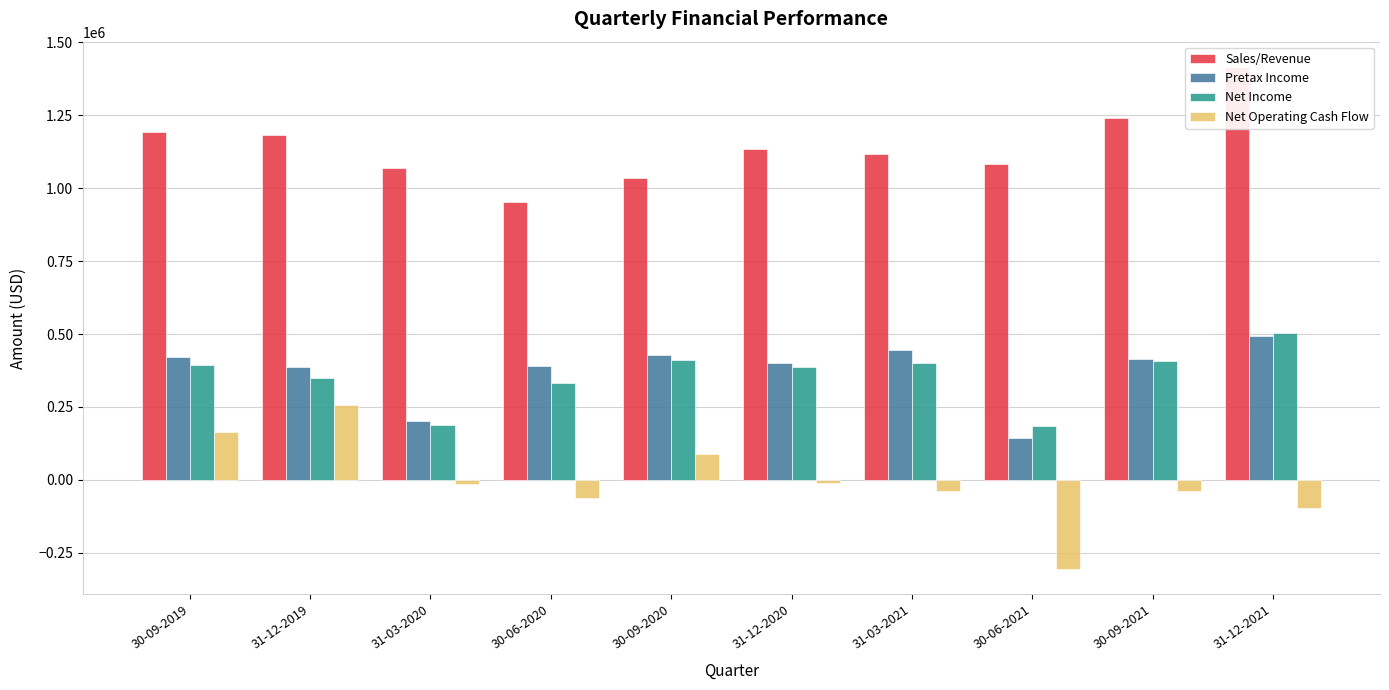

What is the label of the 1st bar from the right?

31-12-2021